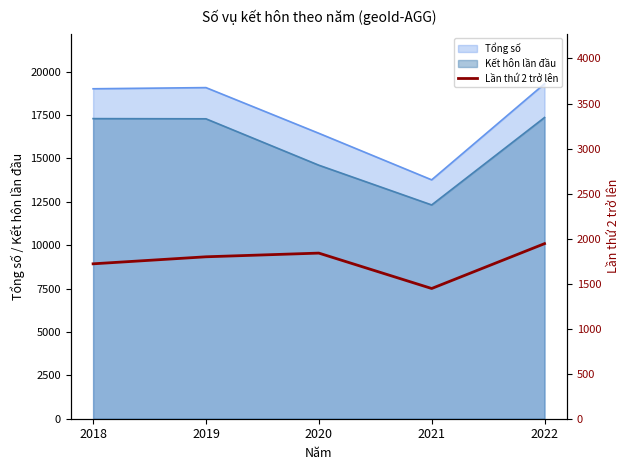

How many interior local peaks (higher than both neighbors) does the data have?

1